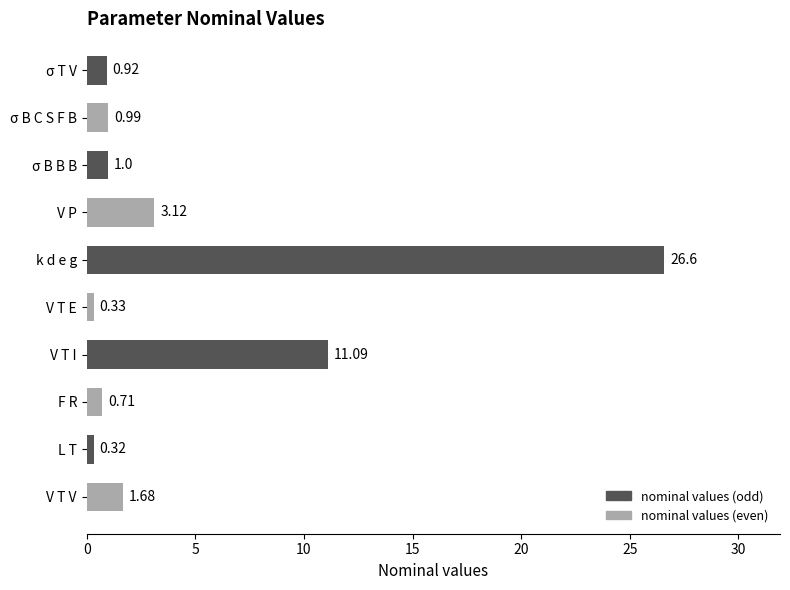

What is the label of the 7th bar from the bottom?

V P